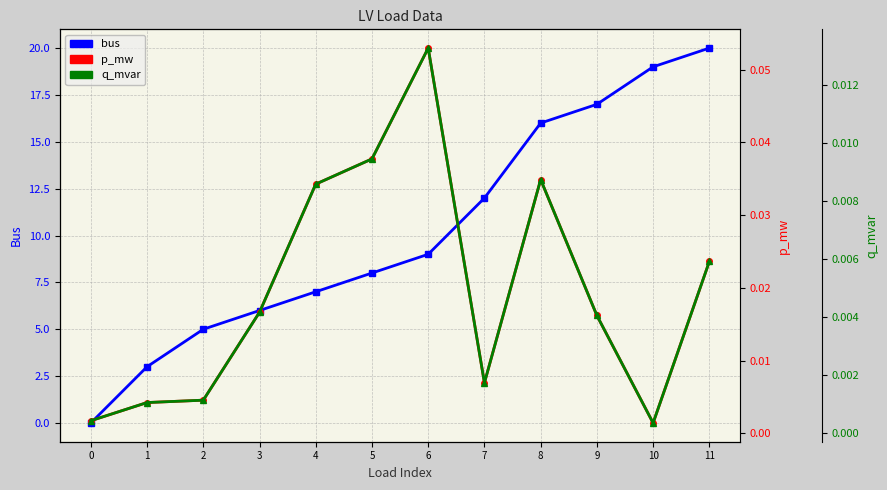

Where is the first local maximum for q_mvar?

6